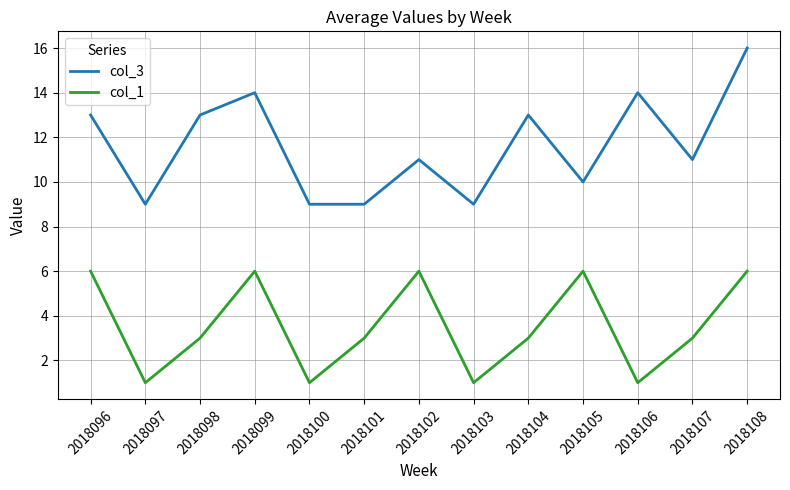

What is the difference between the maximum and minimum values in the col_1 series?

5